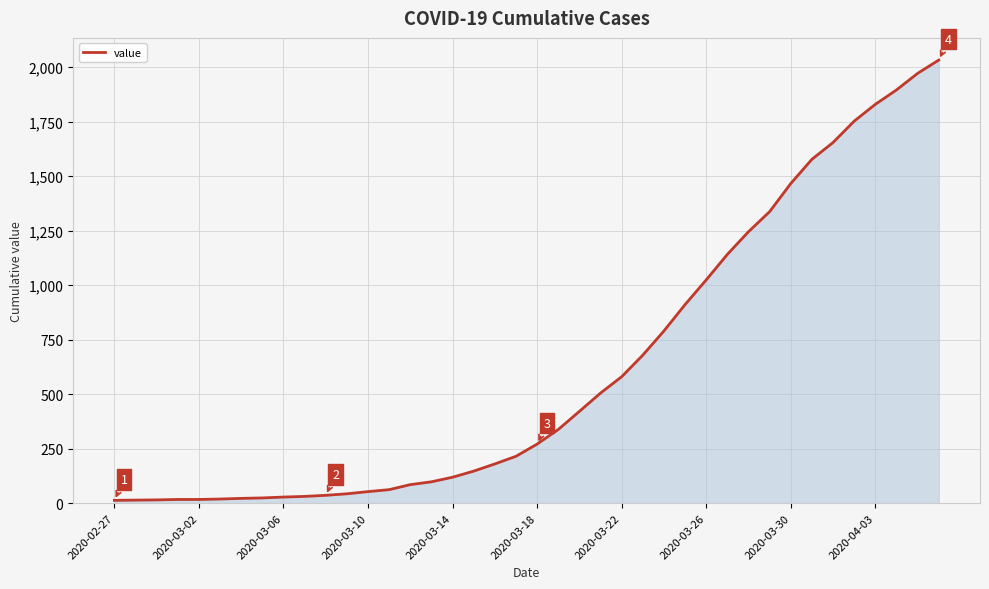

What is the maximum value shown in the chart?

2032